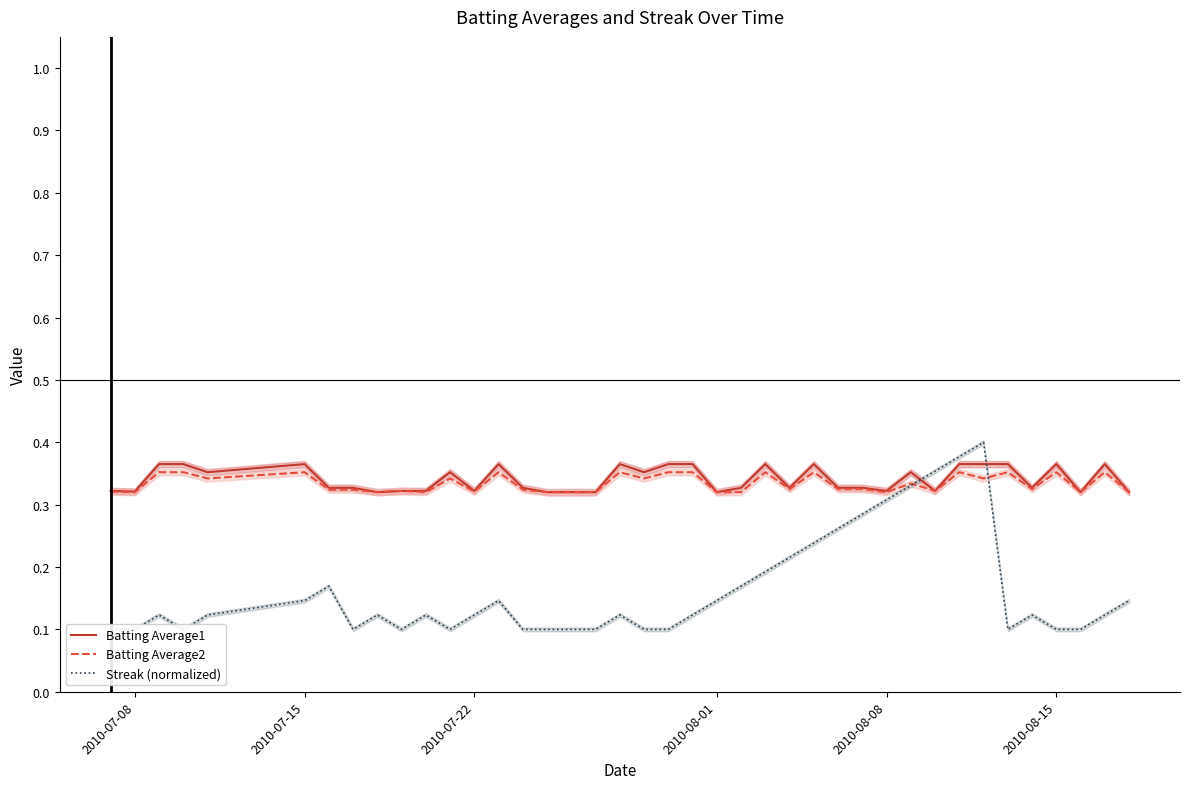

The Batting Average2 series shows 0.6 at 2010-07-08. True or false?

False